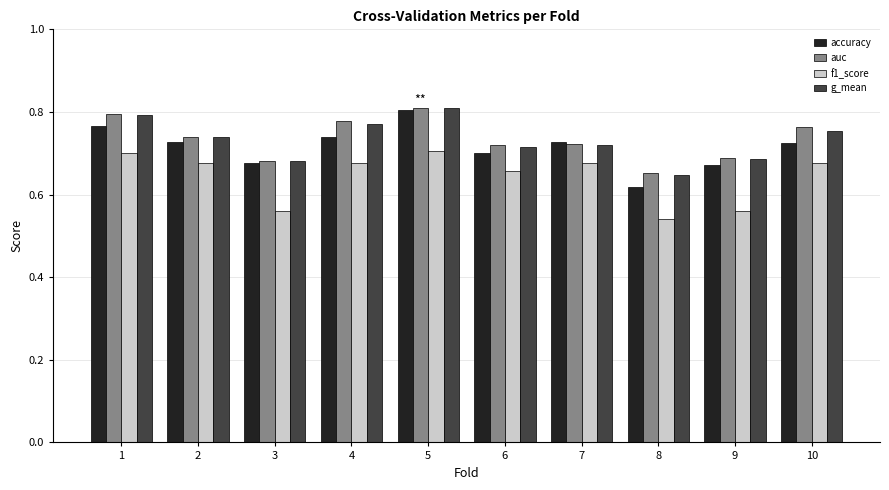

What is the total value across all series at 6?

2.8